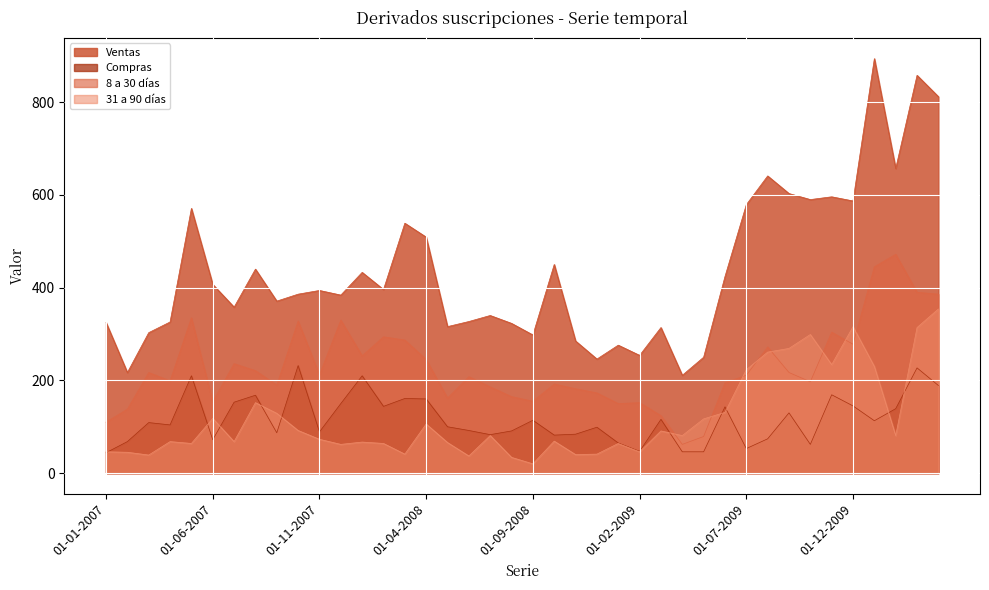

List the series in order of their peak value, lowest first.

Compras, 31 a 90 días, 8 a 30 días, Ventas